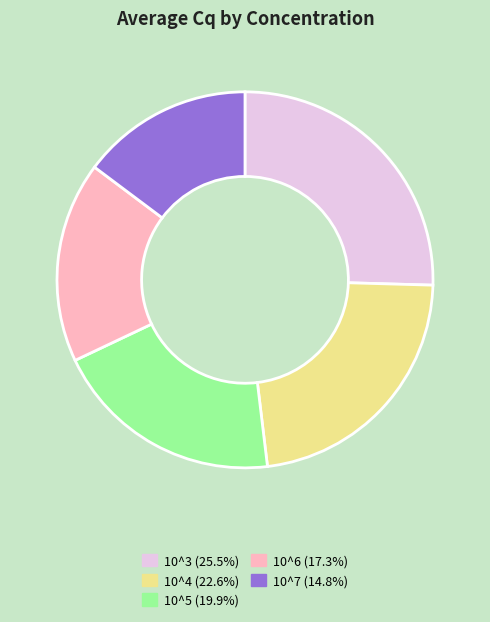

Between 10^4 and 10^7, which is larger?

10^4